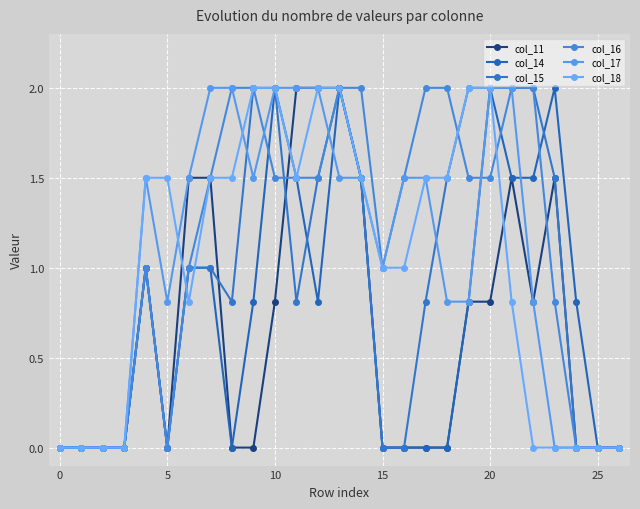

How many lines are shown in the chart?

6